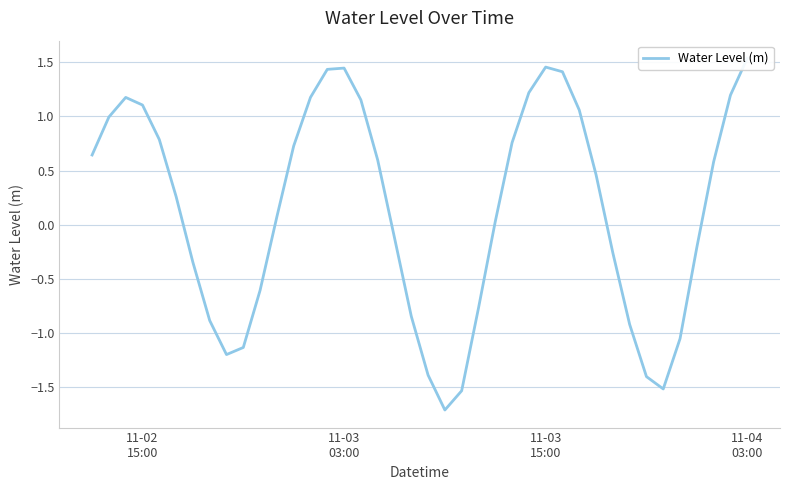

What is the value of the 31st point from the left?

0.5